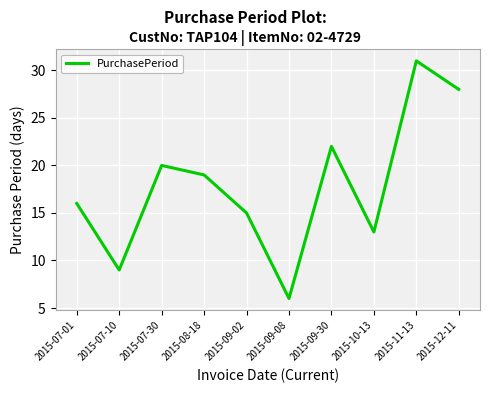

Where is the first local maximum?

2015-07-30